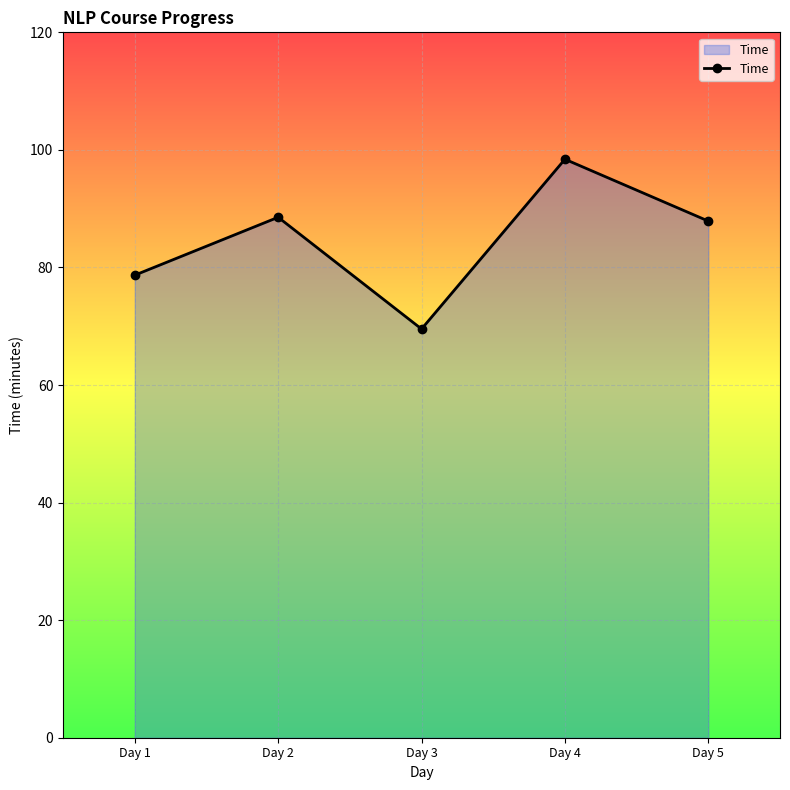

How many lines are shown in the chart?

1